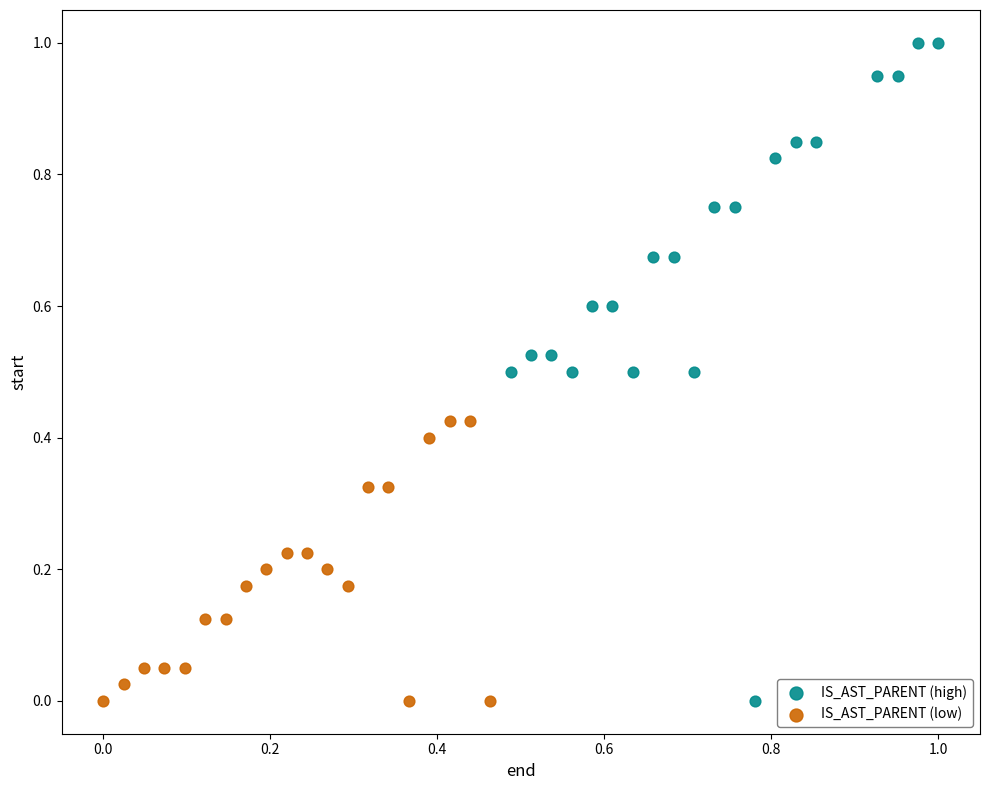

Which series has the widest spread of Y values?

IS_AST_PARENT (high)